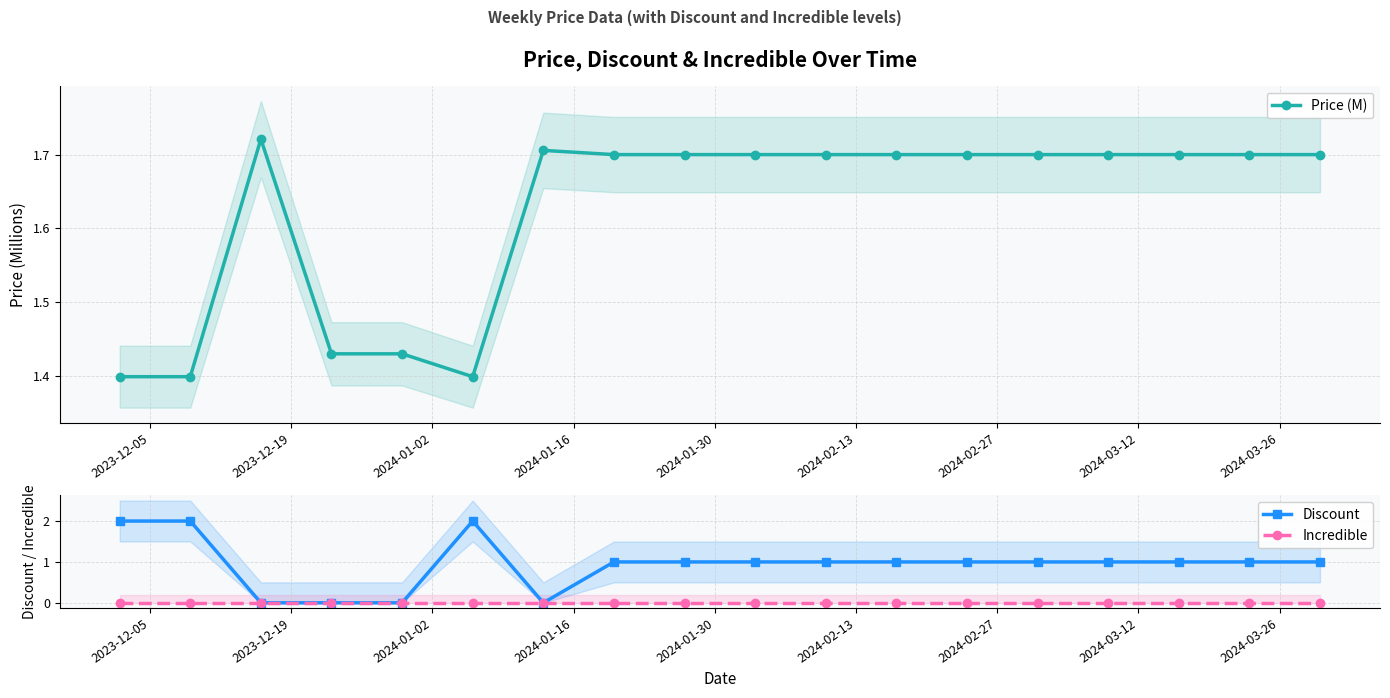

True or false: Price (M) has more than 0 interior local peaks.

True